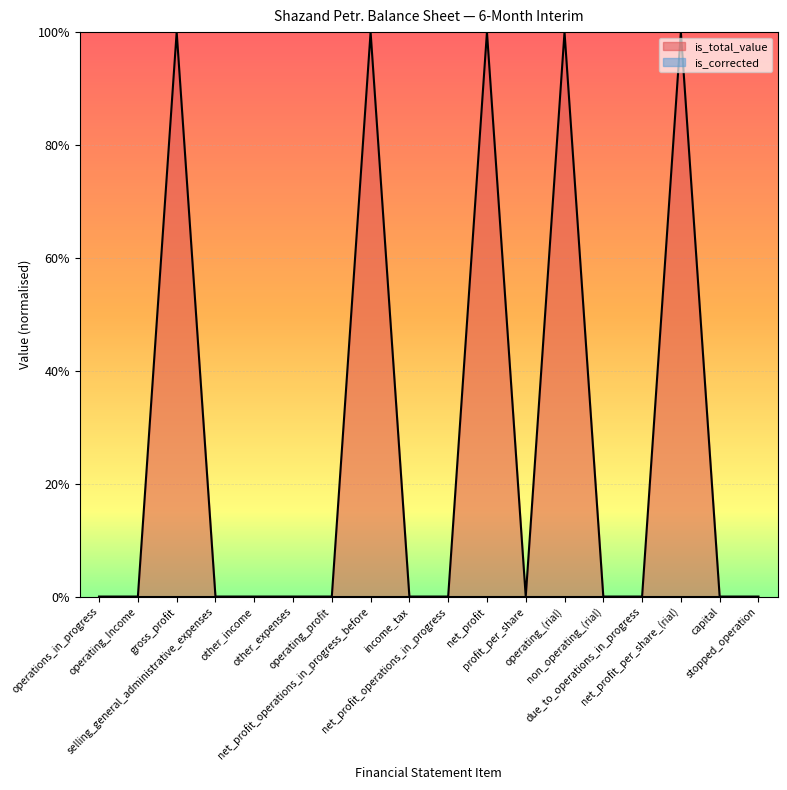

What is the label of the 15th point from the right?

selling_general_administrative_expenses